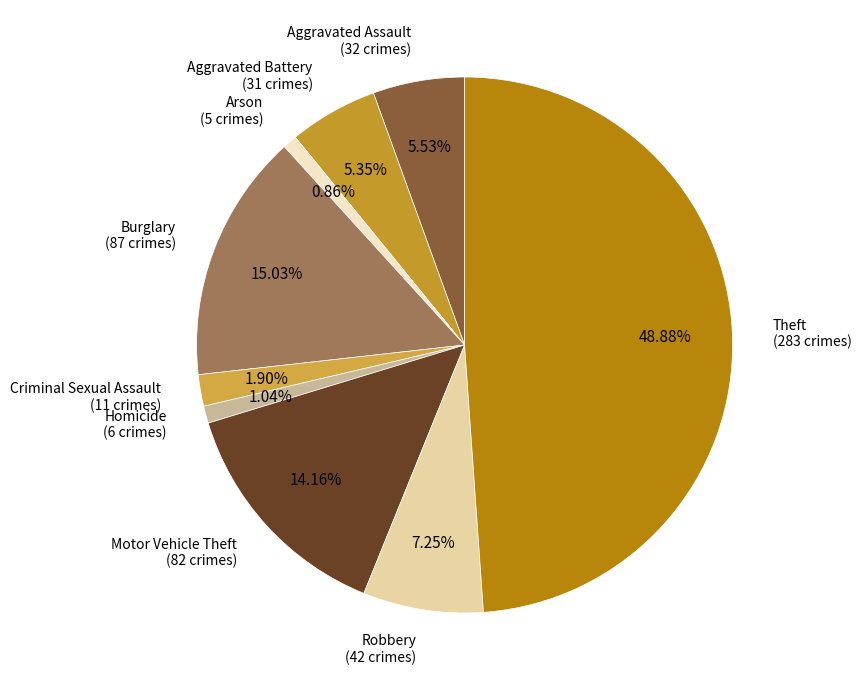

To the nearest percent, what percentage of the pie is Motor Vehicle Theft?

14%